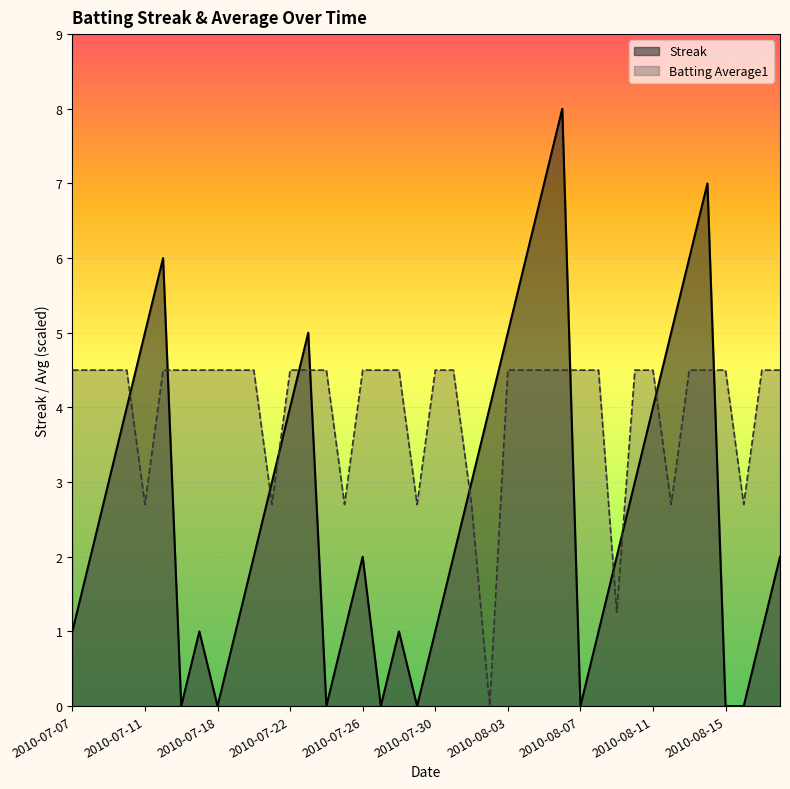

What is the difference between the maximum and minimum values in the Batting Average1 series?

4.5